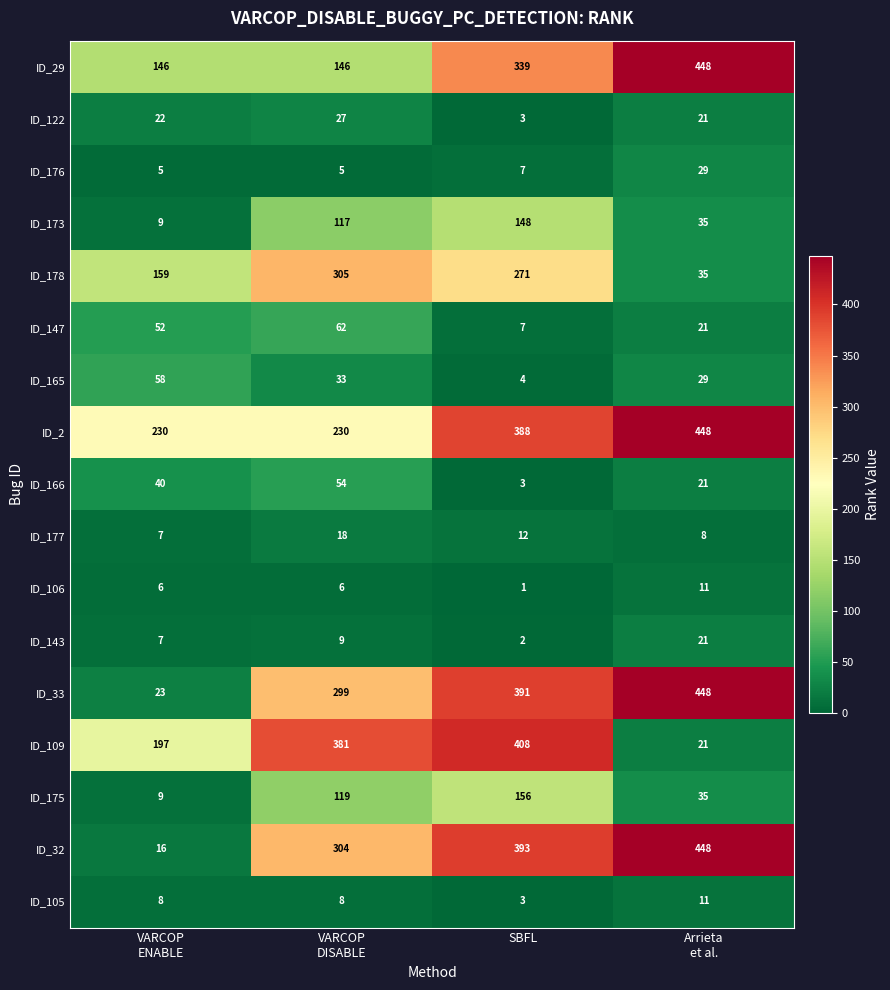

The value of ID_109 at SBFL is 408. True or false?

True